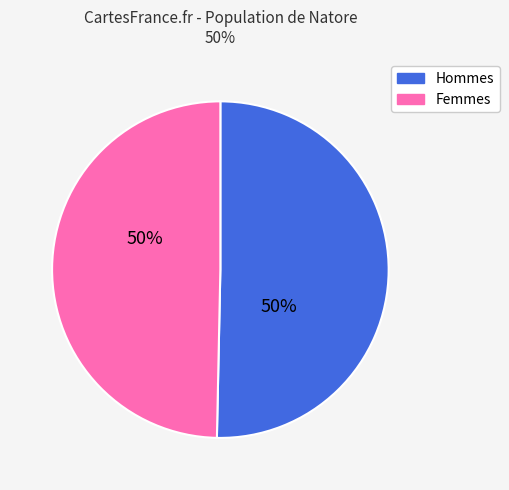

Is the sum of Hommes and Femmes greater than half?

Yes